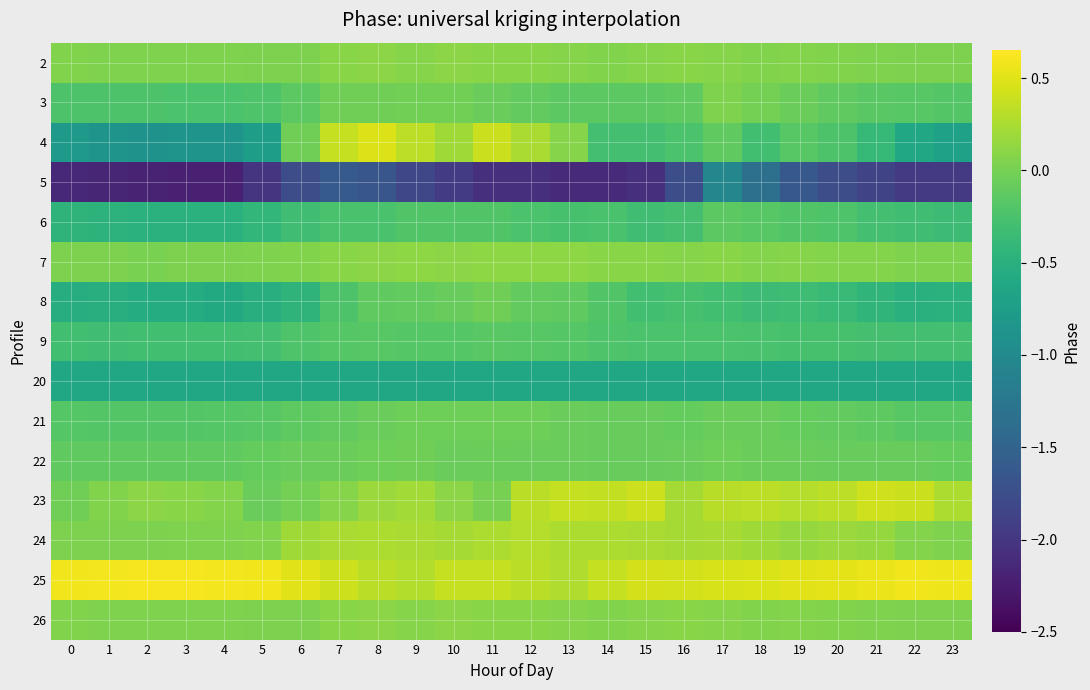

What is the difference between the highest and lowest values at 10?

2.3